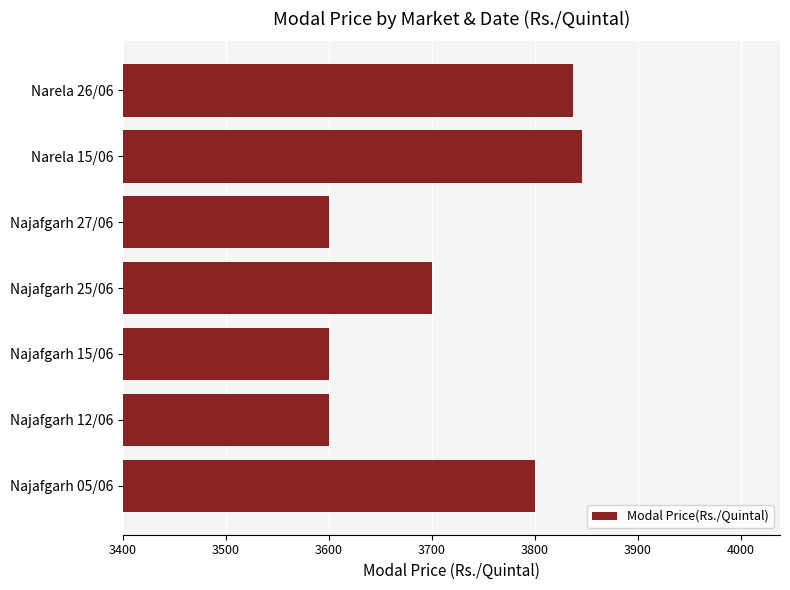

Reading top to bottom, transcribe all the data shown in this chart.

Narela 26/06=3837	Narela 15/06=3846	Najafgarh 27/06=3600	Najafgarh 25/06=3700	Najafgarh 15/06=3600	Najafgarh 12/06=3600	Najafgarh 05/06=3800